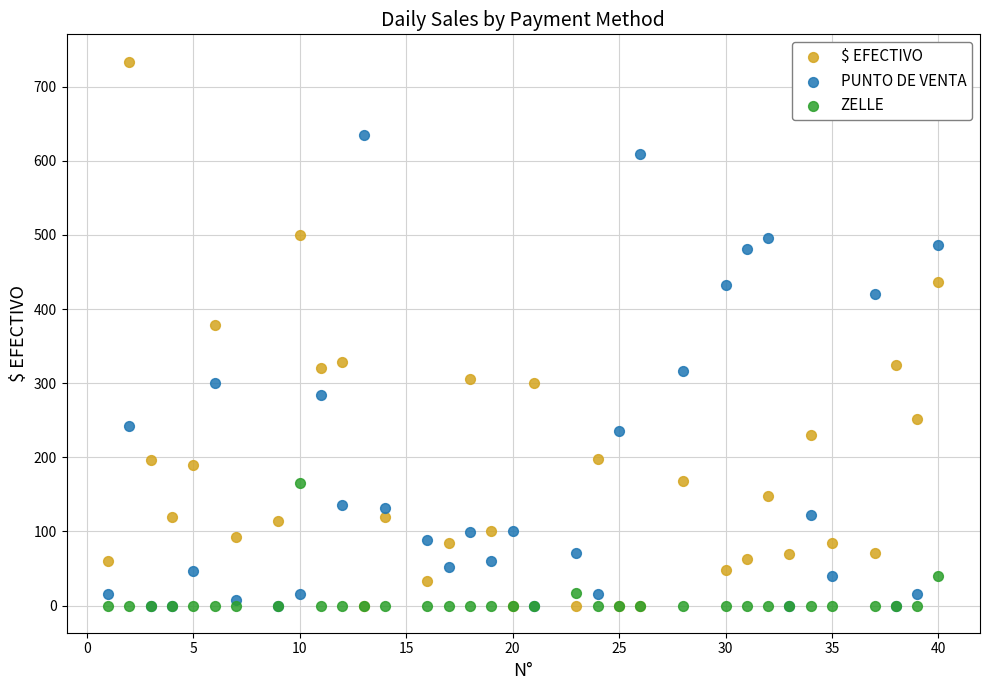

Which series has the largest Y range (max minus min)?

$ EFECTIVO